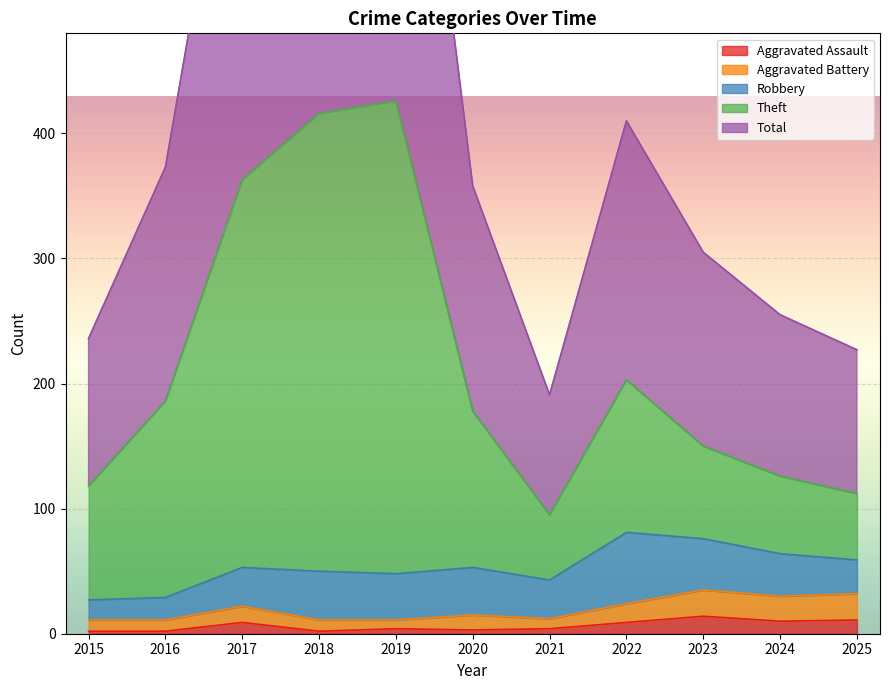

True or false: Aggravated Assault has a value of 4 at 2019.

True